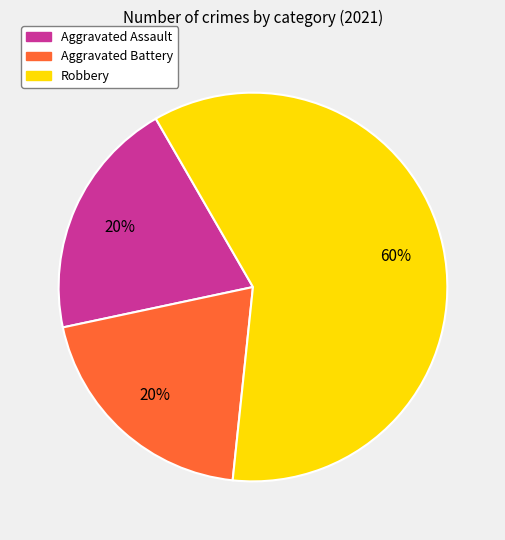

Which category has the biggest portion of the pie?

Robbery